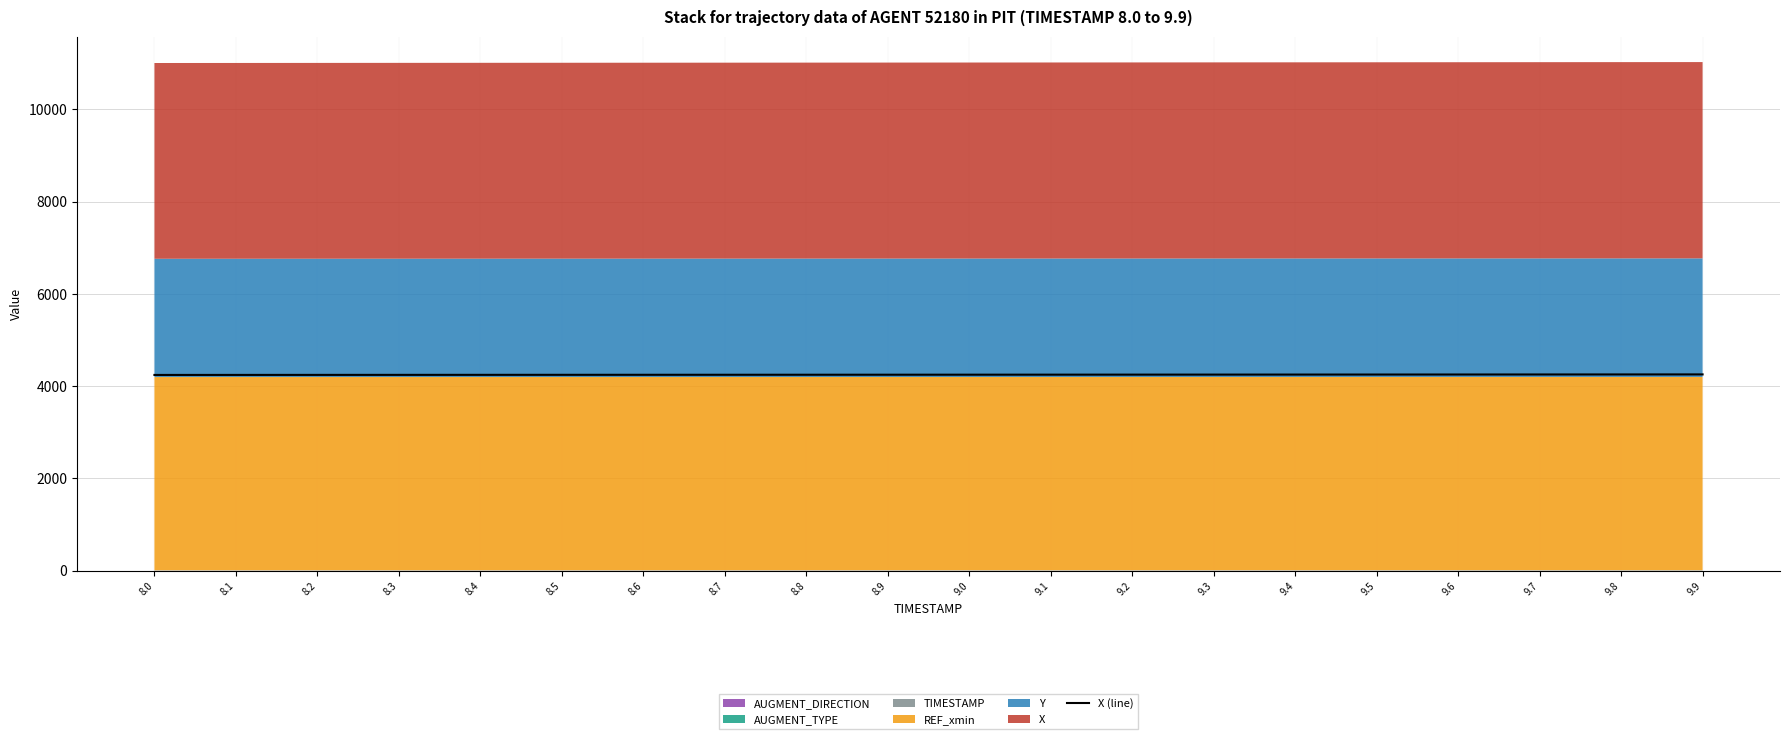

Reading left to right, extract all data points from this chart.

4241.9	4242.4	4242.9	4243.4	4243.9	4244.5	4245.0	4245.6	4246.2	4246.7	4247.3	4248.0	4248.6	4249.2	4249.9	4250.6	4251.3	4252.0	4252.7	4253.4